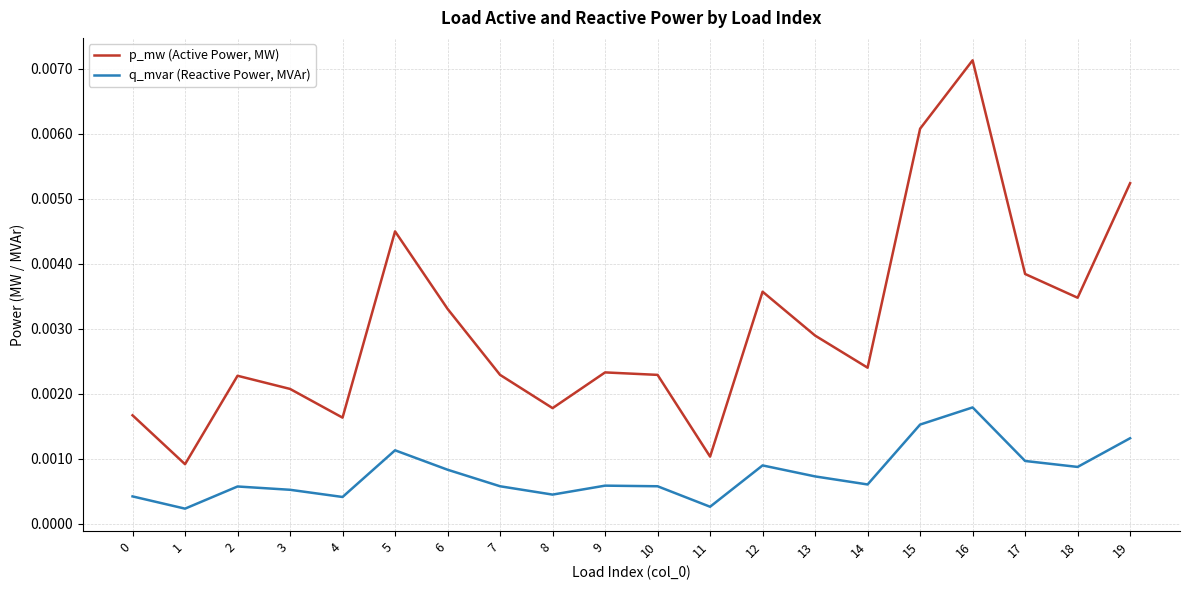

Which series has the largest range (max minus min)?

p_mw (Active Power, MW)